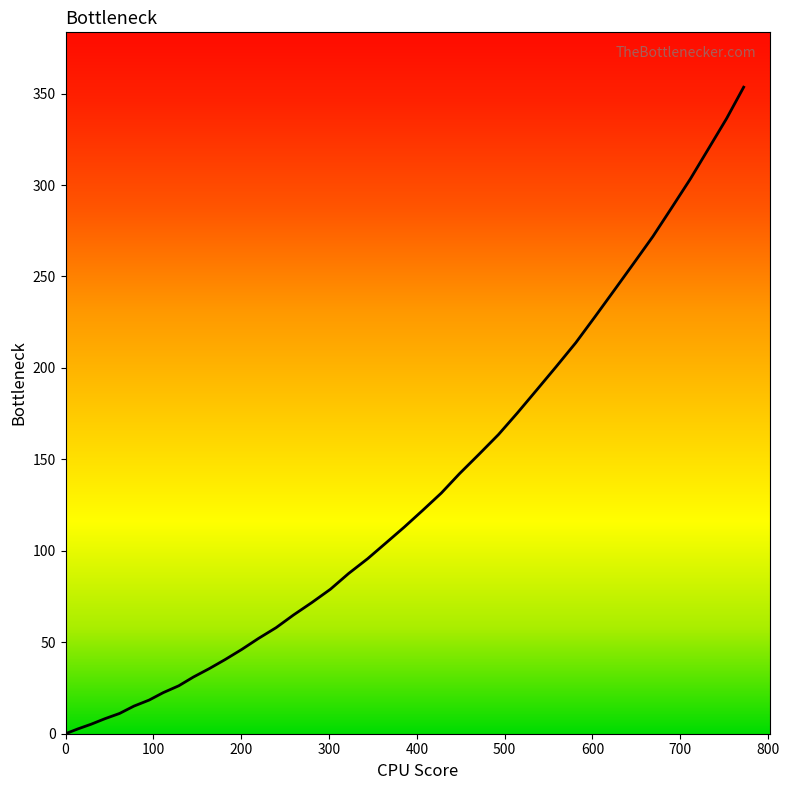

What is the difference between the maximum and minimum values?

353.5